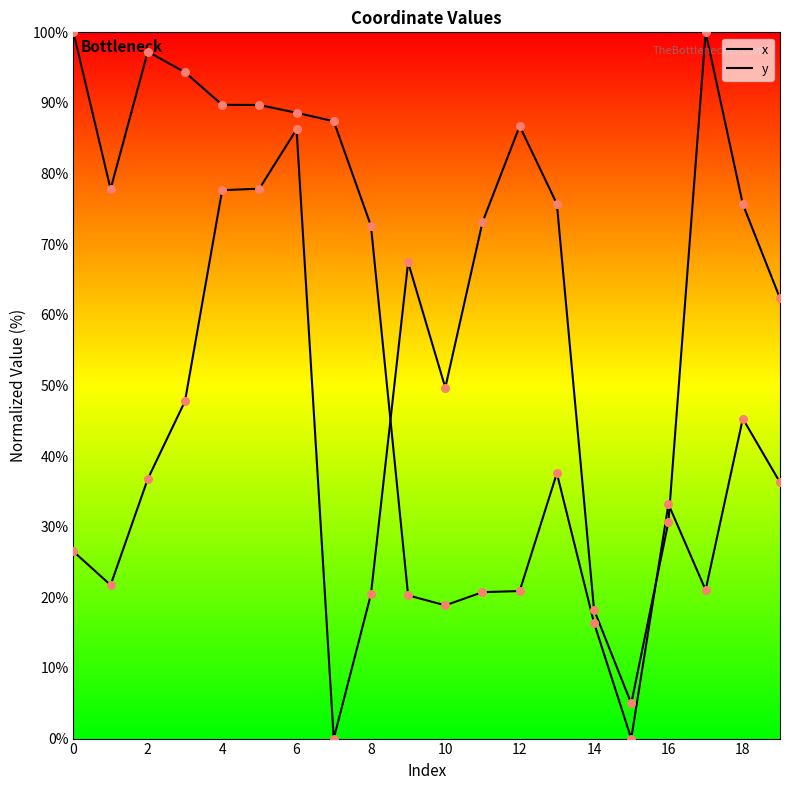

Which series contains the highest Y value?

x